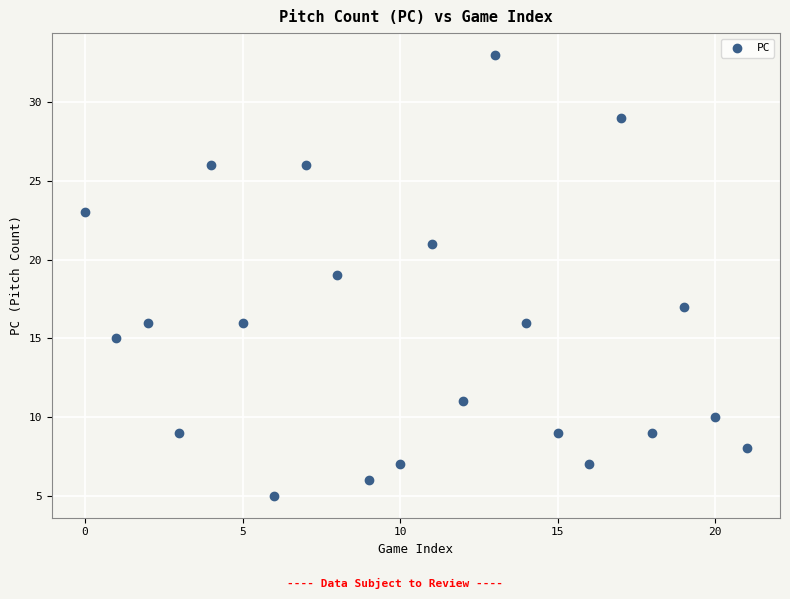

What is the range of Y values (max minus min)?

28